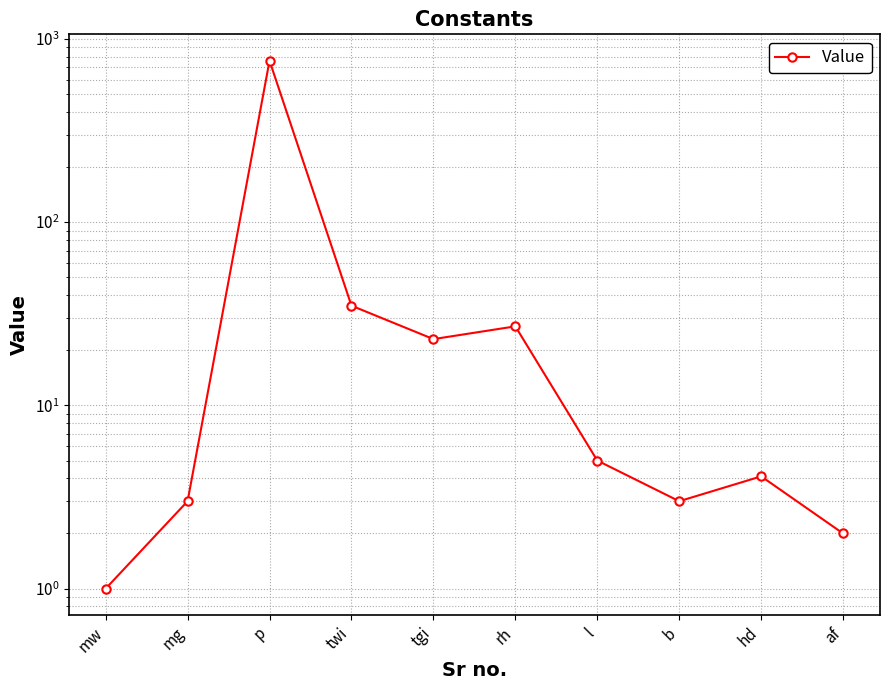

Read the value at mg.

3.0